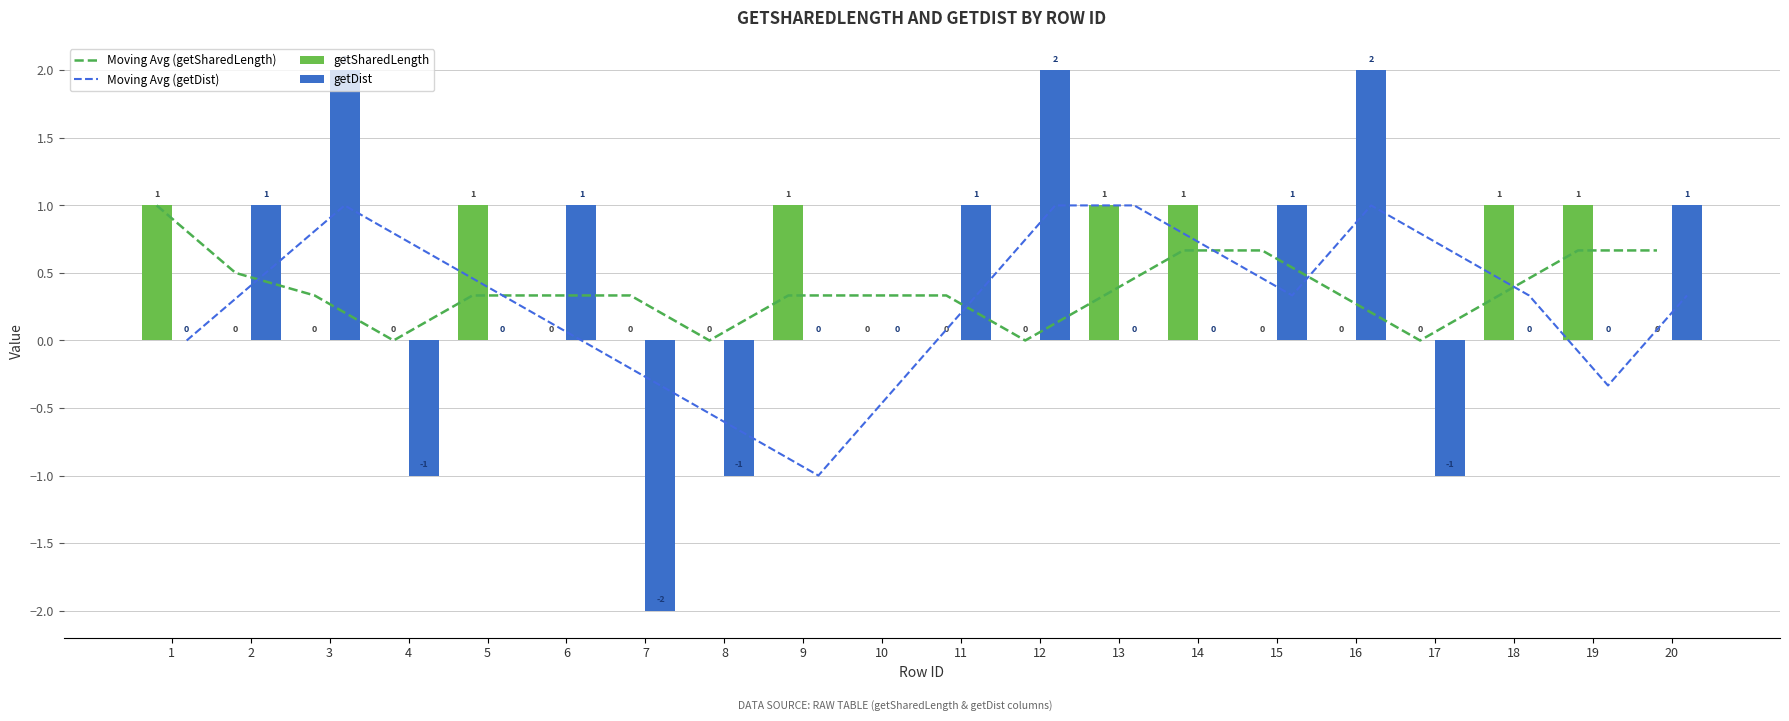

Reading right to left, list all the values displayed in this chart.

Moving Avg (getSharedLength): 0.7	0.7	0.3	0.0	0.3	0.7	0.7	0.3	0.0	0.3	0.3	0.3	0.0	0.3	0.3	0.3	0.0	0.3	0.5	1.0
Moving Avg (getDist): 0.3	-0.3	0.3	0.7	1.0	0.3	0.7	1.0	1.0	0.3	-0.3	-1.0	-0.7	-0.3	0.0	0.3	0.7	1.0	0.5	0.0
getSharedLength: 0.0	1.0	1.0	0.0	0.0	0.0	1.0	1.0	0.0	0.0	0.0	1.0	0.0	0.0	0.0	1.0	0.0	0.0	0.0	1.0
getDist: 1.0	0.0	0.0	-1.0	2.0	1.0	0.0	0.0	2.0	1.0	0.0	0.0	-1.0	-2.0	1.0	0.0	-1.0	2.0	1.0	0.0